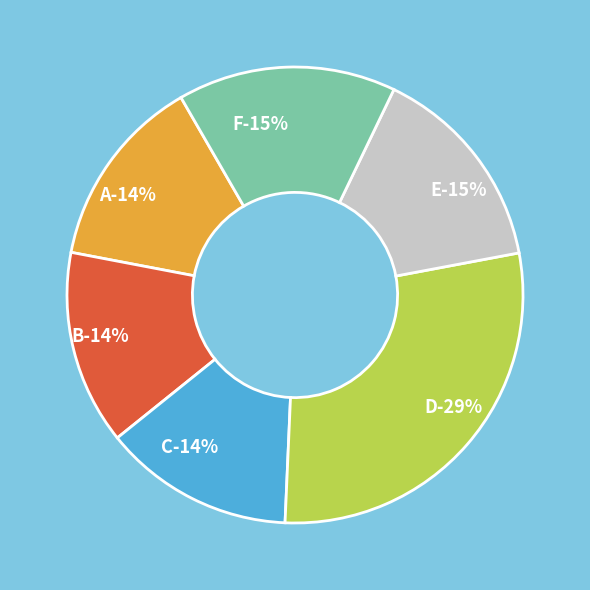

Which category has the smallest portion of the pie?

C